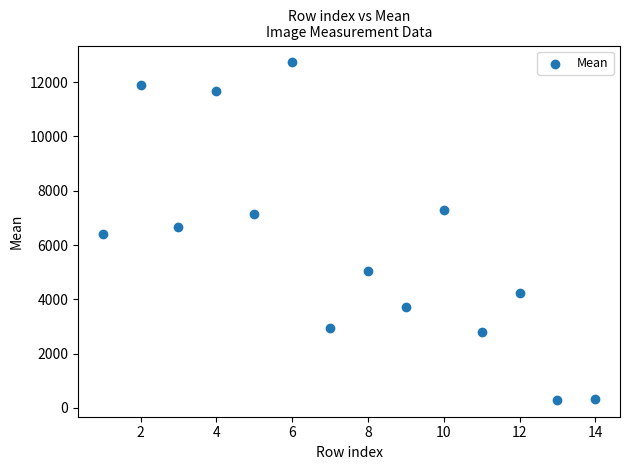

What is the range of X values (max minus min)?

13.0